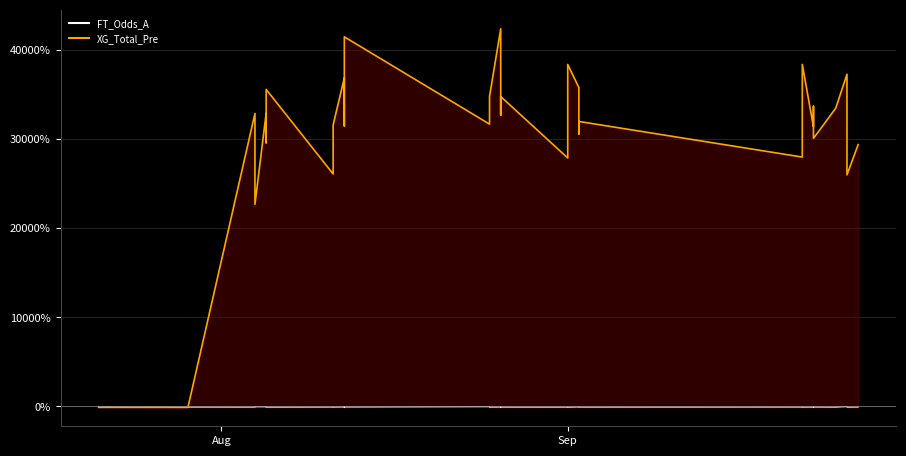

How many lines are shown in the chart?

2